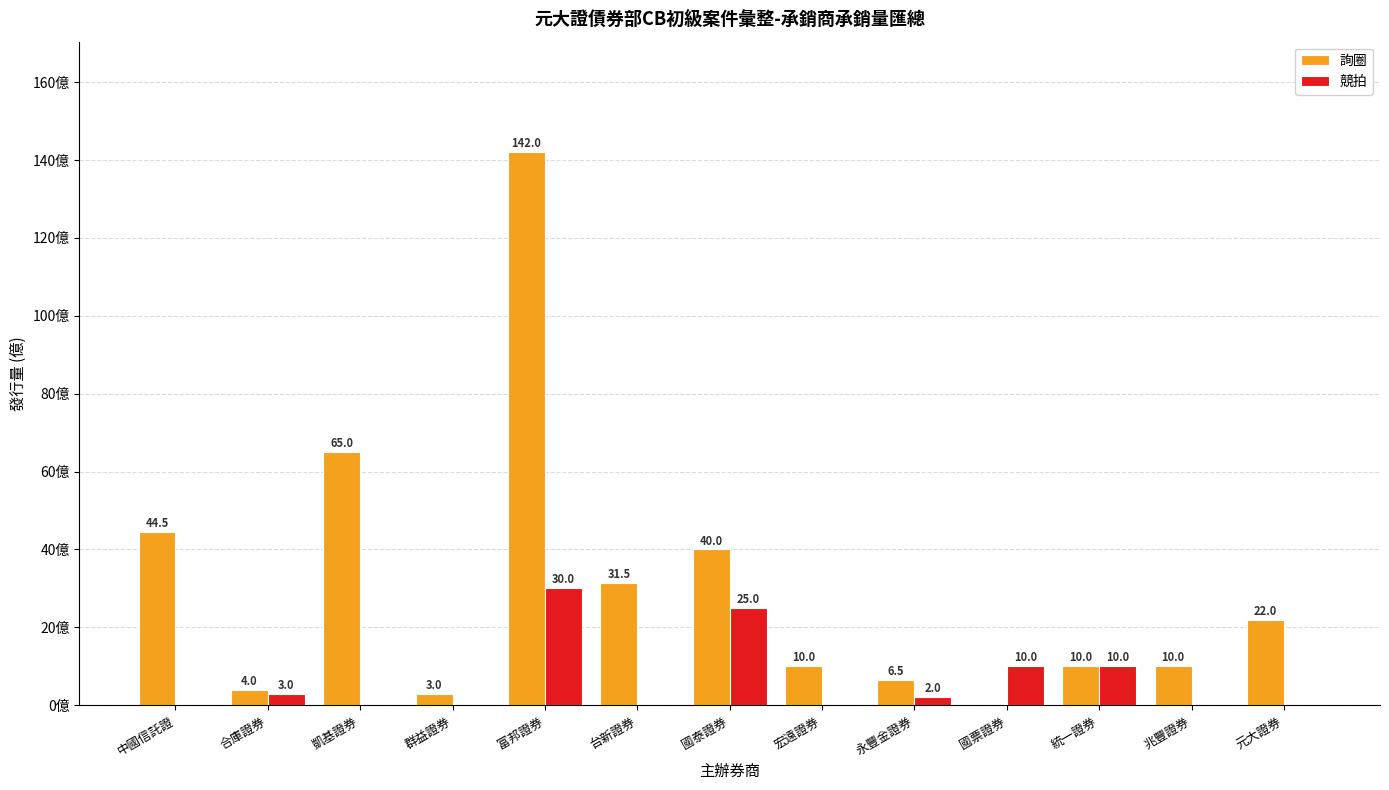

Which category has the highest value across all series?

富邦證券